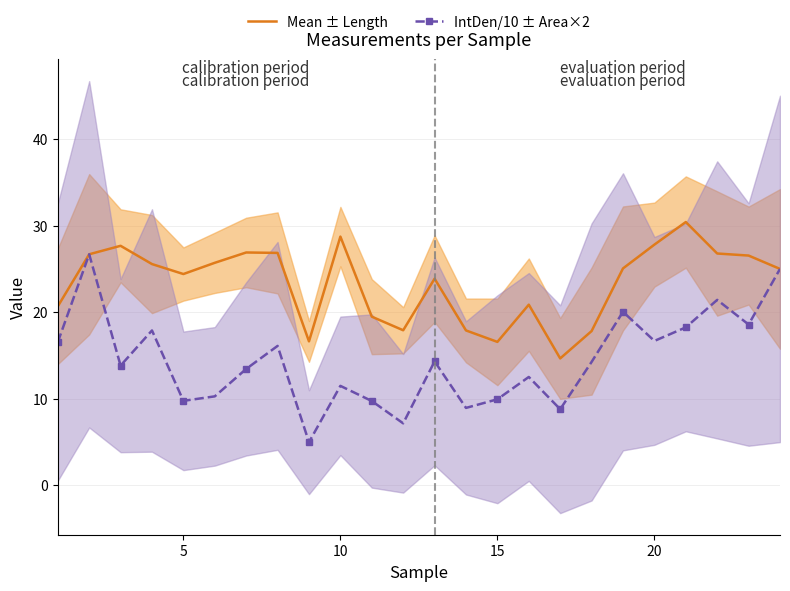

What is the maximum value for IntDen/10 ± Area×2?

26.7